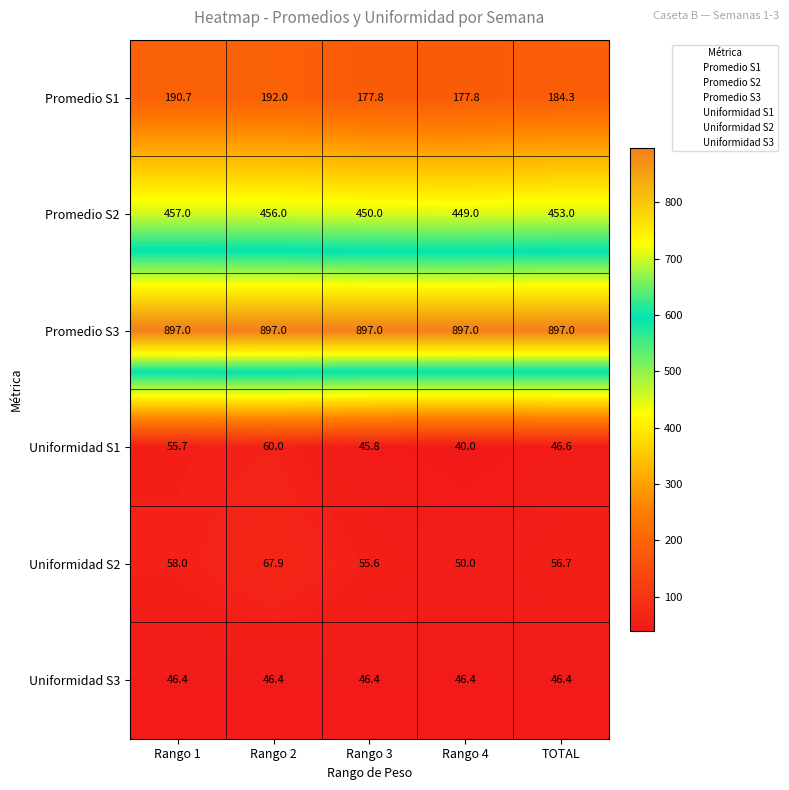

True or false: Promedio S2 has a value of 283.6 at Rango 3.

False